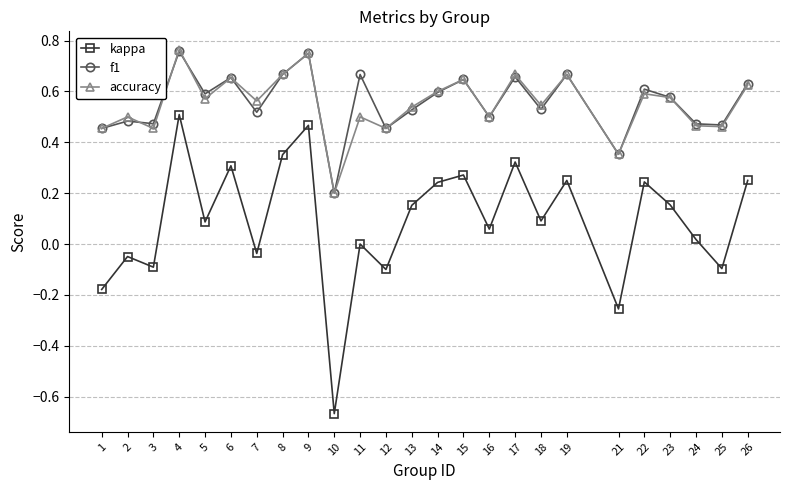

Is the value of kappa at 9 greater than the value of f1 at 23?

No